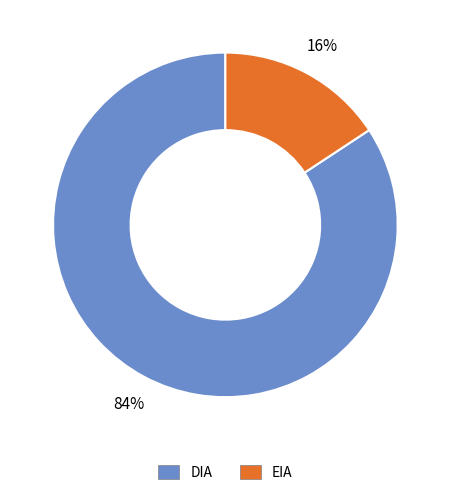

Is it true that EIA is 16% of the pie?

True